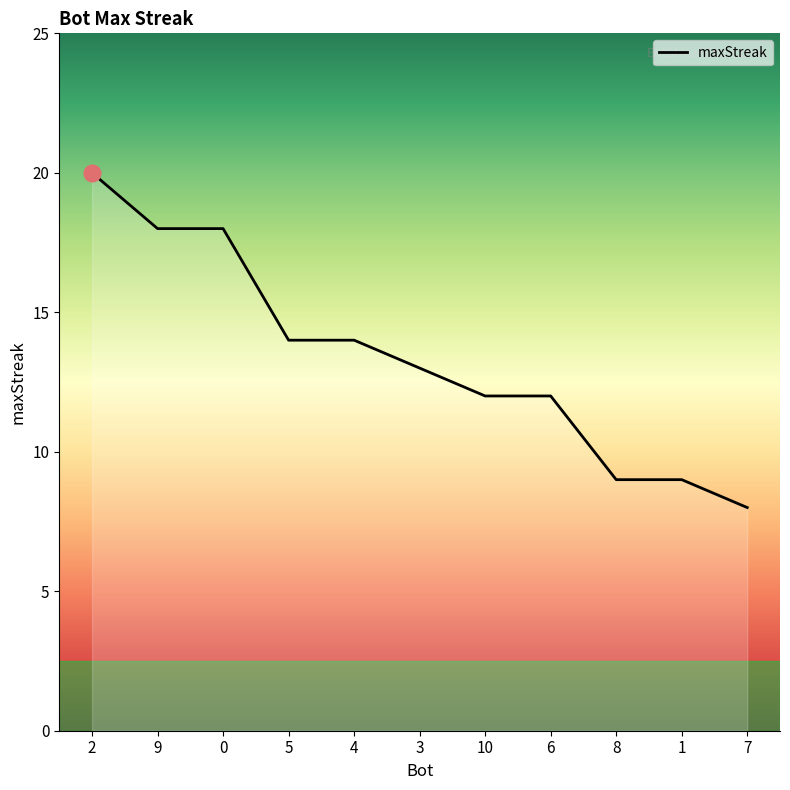

How many lines are shown in the chart?

1